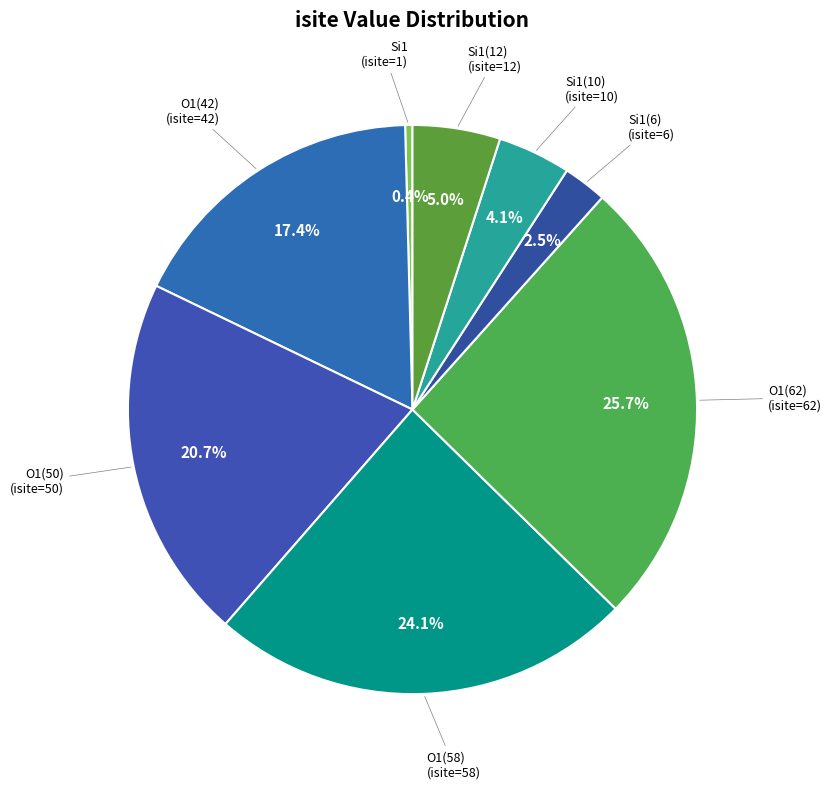

Between O1(62) and Si1(12), which is larger?

O1(62)